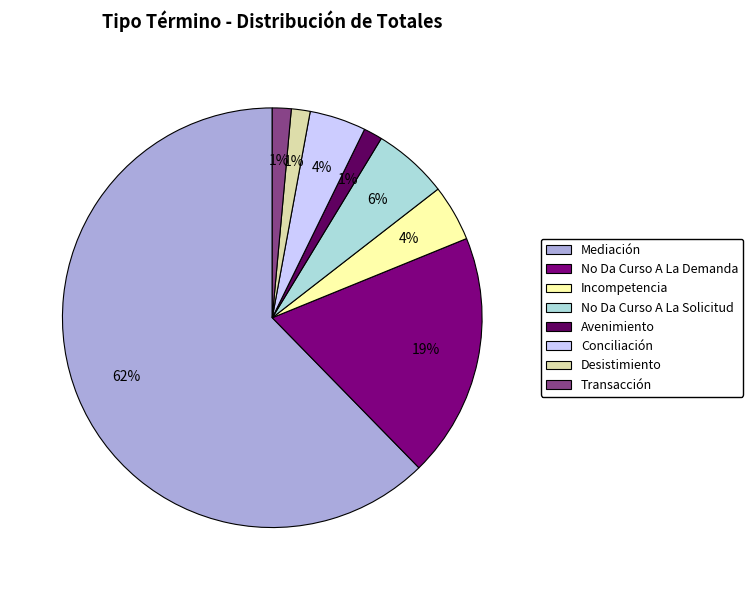

To the nearest percent, what portion does Incompetencia represent?

4%